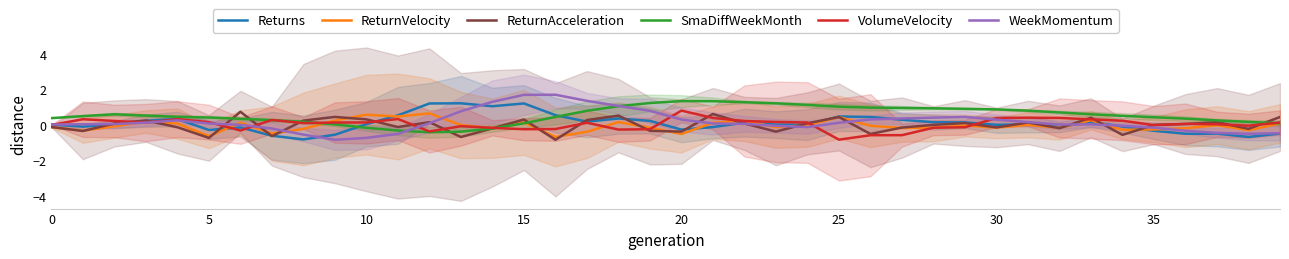

True or false: WeekMomentum and ReturnVelocity cross at least once.

True